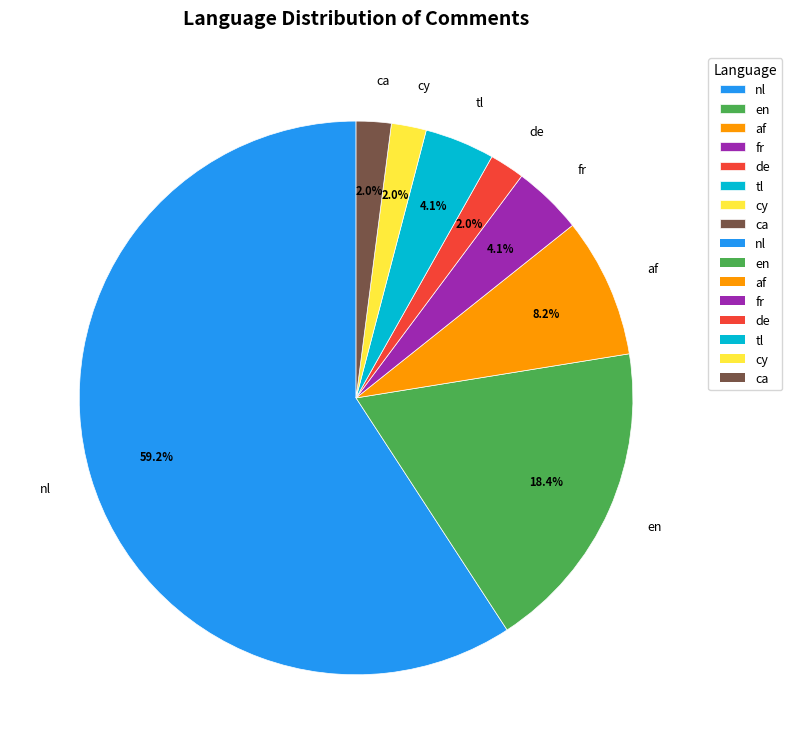

What percentage is the ca slice, to the nearest percent?

2%